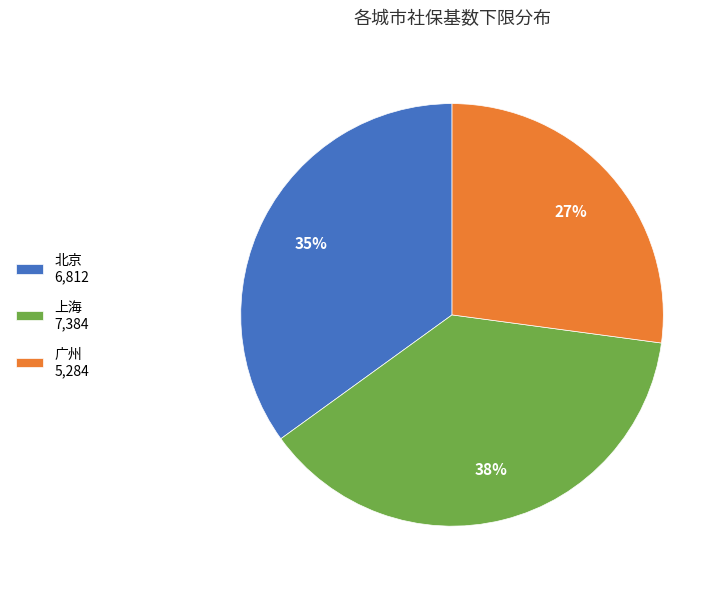

True or false: 北京 accounts for 35% of the total.

True